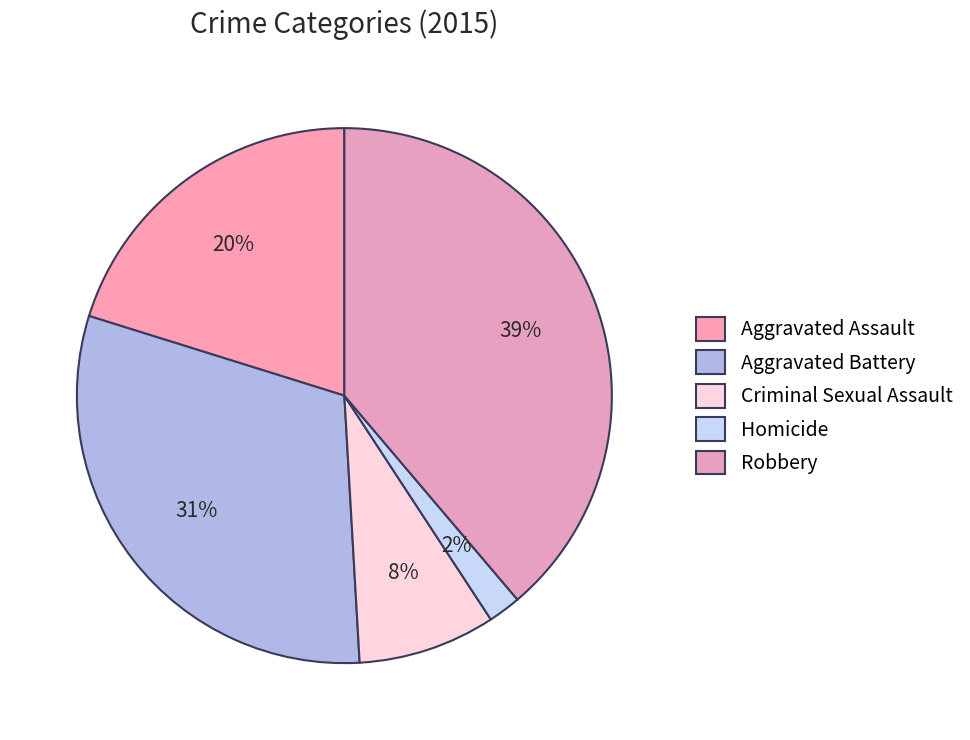

How many slices are in this pie chart?

5